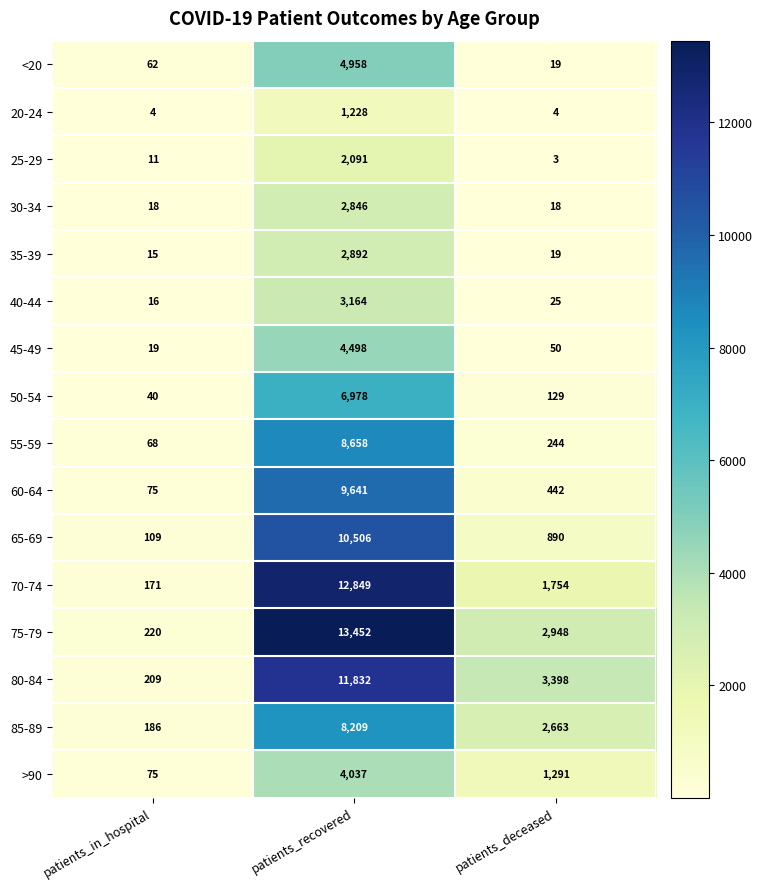

How many data points does each series have?

3